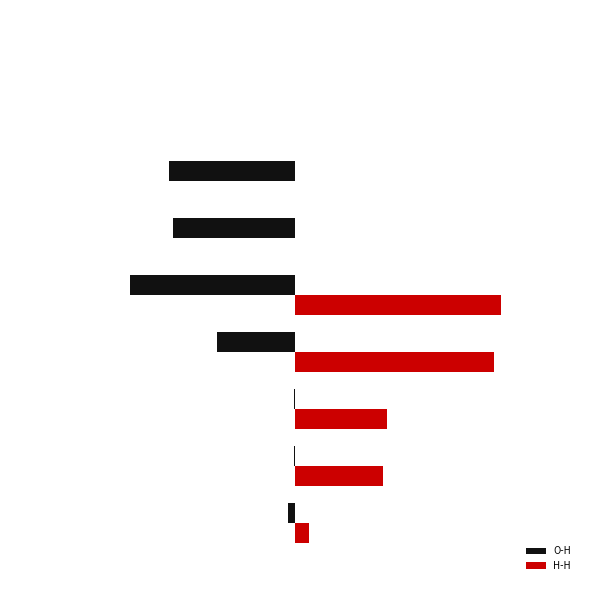

What are all the series names shown in the legend?

O-H, H-H